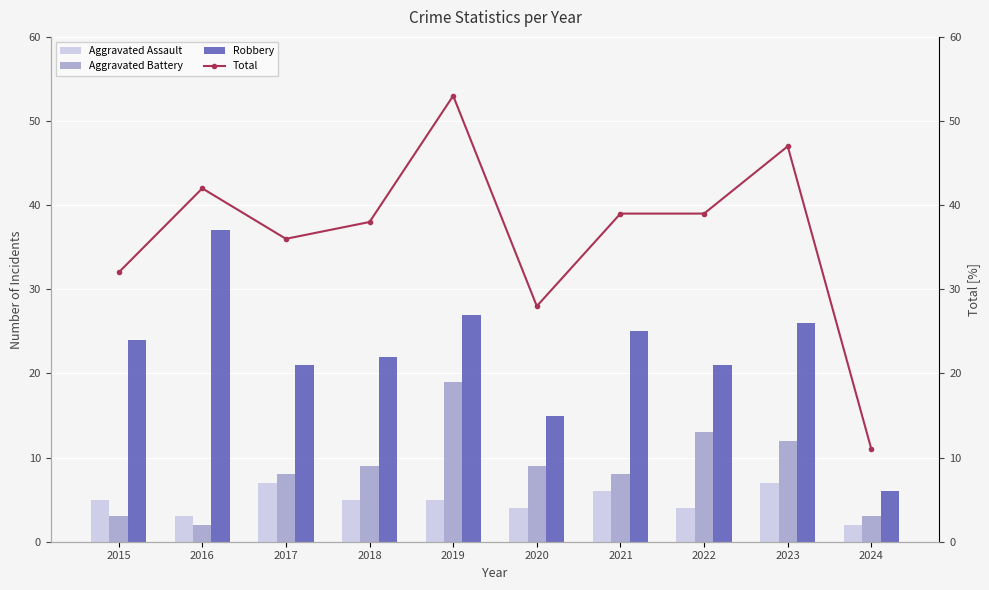

What is the sum of the Aggravated Assault values at 2021 and 2017?

13